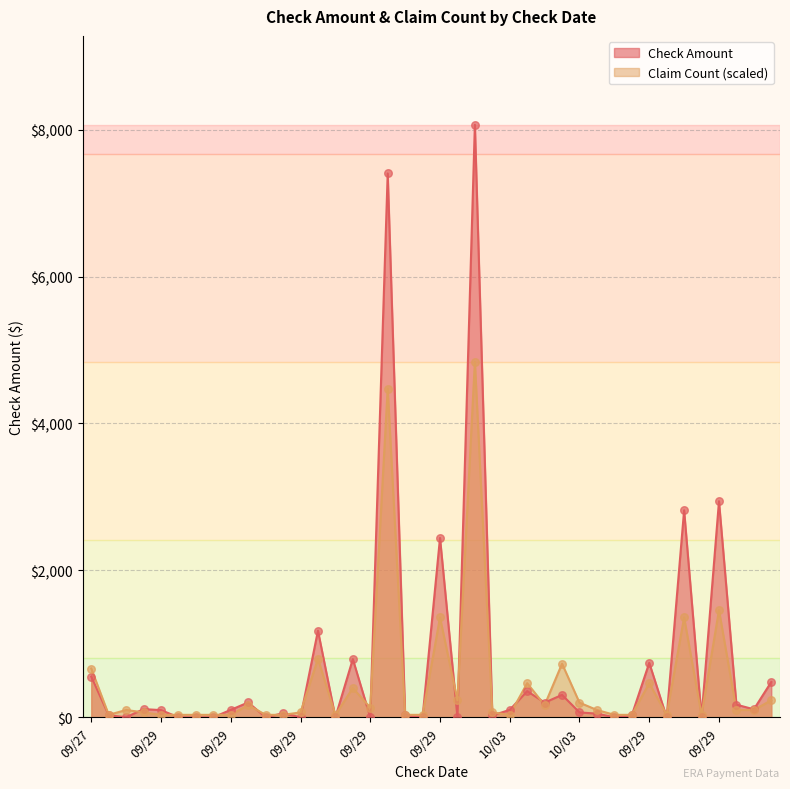

Which series contains the lowest Y value?

Check Amount